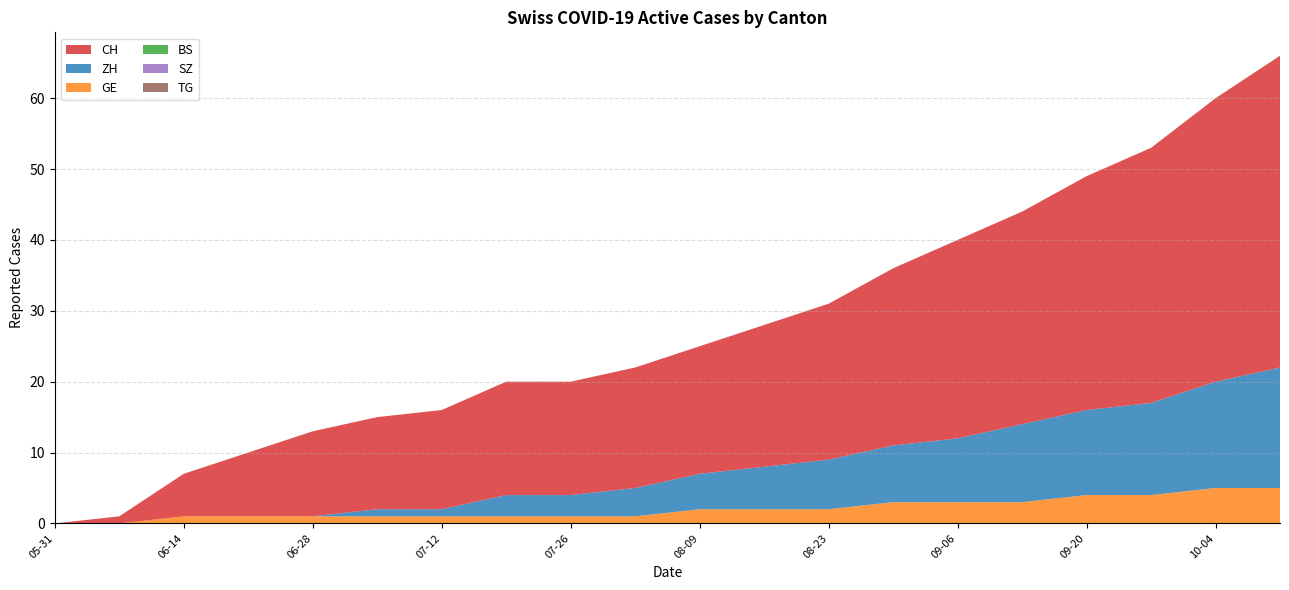

Reading left to right, what are all the values shown in this chart?

CH: 2020-05-31=0	2020-06-07=1	2020-06-14=6	2020-06-21=9	2020-06-28=12	2020-07-05=13	2020-07-12=14	2020-07-19=16	2020-07-26=16	2020-08-02=17	2020-08-09=18	2020-08-16=20	2020-08-23=22	2020-08-30=25	2020-09-06=28	2020-09-13=30	2020-09-20=33	2020-09-27=36	2020-10-04=40	2020-10-11=44
ZH: 2020-05-31=0	2020-06-07=0	2020-06-14=0	2020-06-21=0	2020-06-28=0	2020-07-05=1	2020-07-12=1	2020-07-19=3	2020-07-26=3	2020-08-02=4	2020-08-09=5	2020-08-16=6	2020-08-23=7	2020-08-30=8	2020-09-06=9	2020-09-13=11	2020-09-20=12	2020-09-27=13	2020-10-04=15	2020-10-11=17
GE: 2020-05-31=0	2020-06-07=0	2020-06-14=1	2020-06-21=1	2020-06-28=1	2020-07-05=1	2020-07-12=1	2020-07-19=1	2020-07-26=1	2020-08-02=1	2020-08-09=2	2020-08-16=2	2020-08-23=2	2020-08-30=3	2020-09-06=3	2020-09-13=3	2020-09-20=4	2020-09-27=4	2020-10-04=5	2020-10-11=5
BS: 2020-05-31=0	2020-06-07=0	2020-06-14=0	2020-06-21=0	2020-06-28=0	2020-07-05=0	2020-07-12=0	2020-07-19=0	2020-07-26=0	2020-08-02=0	2020-08-09=0	2020-08-16=0	2020-08-23=0	2020-08-30=0	2020-09-06=0	2020-09-13=0	2020-09-20=0	2020-09-27=0	2020-10-04=0	2020-10-11=0
SZ: 2020-05-31=0	2020-06-07=0	2020-06-14=0	2020-06-21=0	2020-06-28=0	2020-07-05=0	2020-07-12=0	2020-07-19=0	2020-07-26=0	2020-08-02=0	2020-08-09=0	2020-08-16=0	2020-08-23=0	2020-08-30=0	2020-09-06=0	2020-09-13=0	2020-09-20=0	2020-09-27=0	2020-10-04=0	2020-10-11=0
TG: 2020-05-31=0	2020-06-07=0	2020-06-14=0	2020-06-21=0	2020-06-28=0	2020-07-05=0	2020-07-12=0	2020-07-19=0	2020-07-26=0	2020-08-02=0	2020-08-09=0	2020-08-16=0	2020-08-23=0	2020-08-30=0	2020-09-06=0	2020-09-13=0	2020-09-20=0	2020-09-27=0	2020-10-04=0	2020-10-11=0